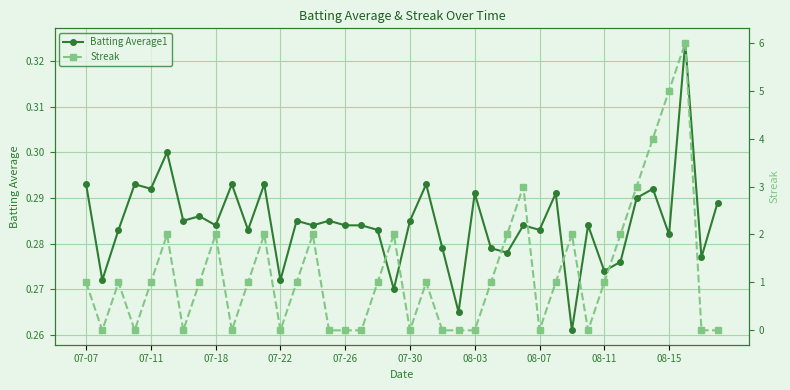

What is the sum of all Streak values?

48.0